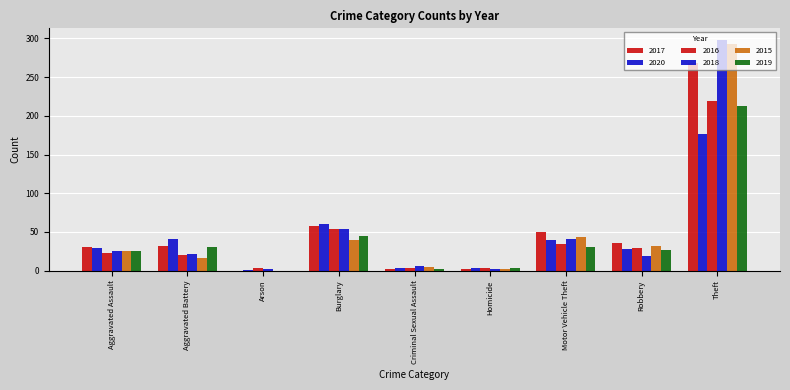

Which category has the lowest value across all series?

Arson